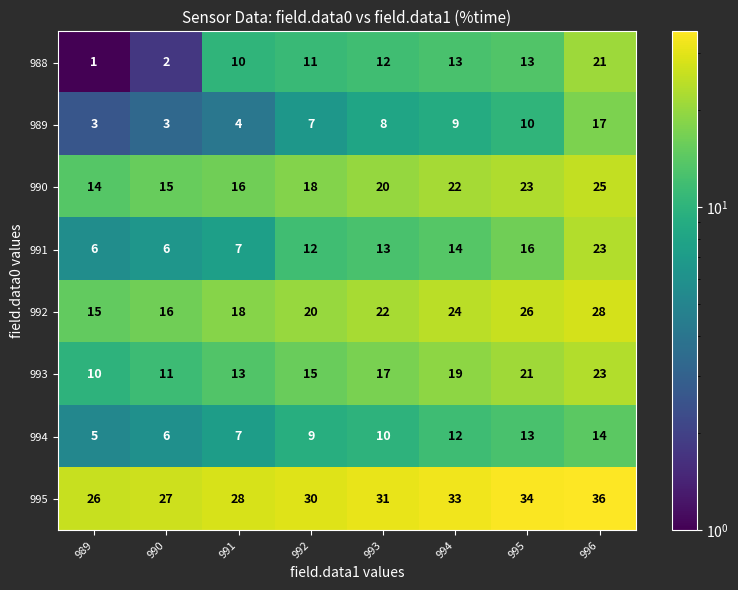

Which category has the lowest value across all series?

989